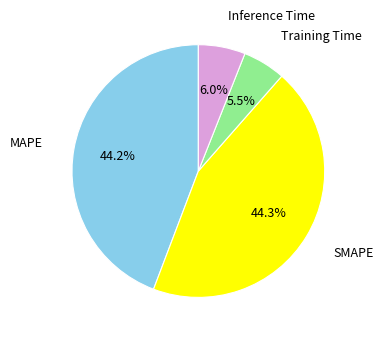

Is there a majority slice in this chart?

No